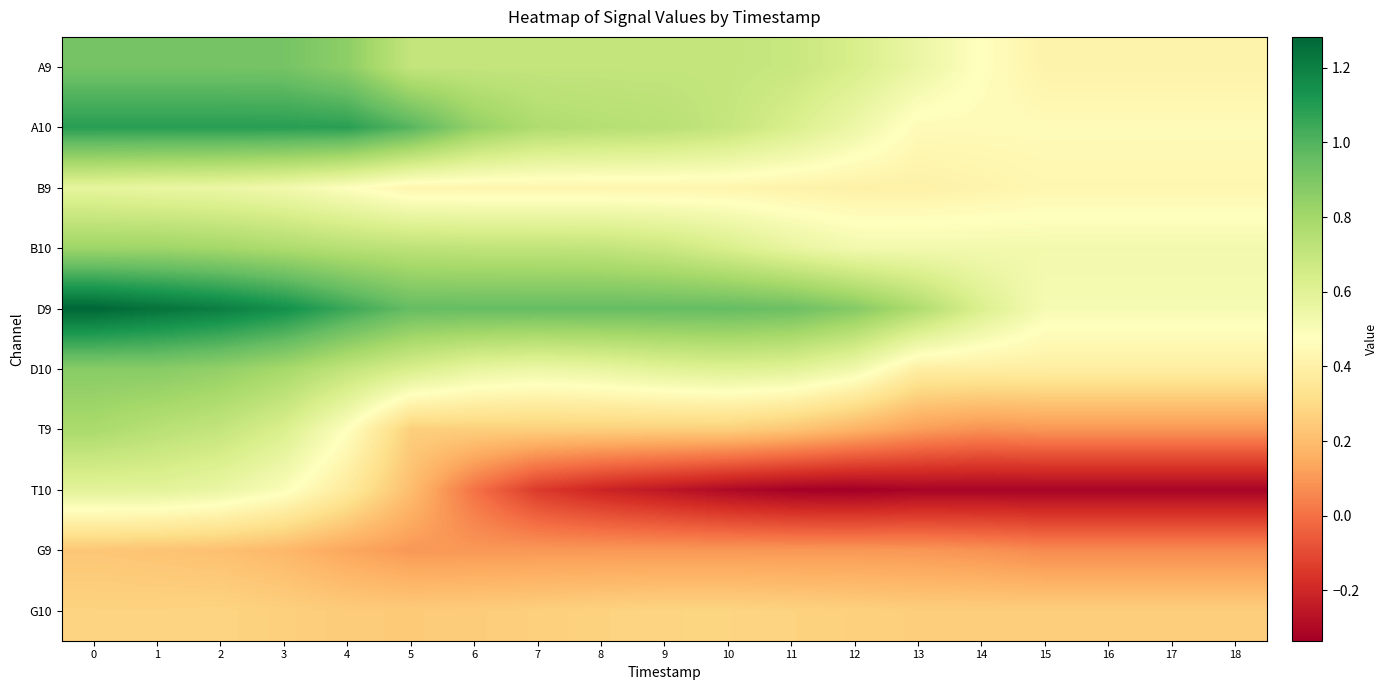

Reading left to right, transcribe all the data shown in this chart.

A9: 0=0.9	1=0.9	2=0.9	3=0.9	4=0.9	5=0.7	6=0.7	7=0.7	8=0.7	9=0.7	10=0.7	11=0.7	12=0.6	13=0.6	14=0.5	15=0.4	16=0.4	17=0.4	18=0.4
A10: 0=1.1	1=1.1	2=1.1	3=1.1	4=1.1	5=1.0	6=0.8	7=0.8	8=0.7	9=0.7	10=0.7	11=0.6	12=0.5	13=0.5	14=0.5	15=0.5	16=0.5	17=0.5	18=0.5
B9: 0=0.6	1=0.6	2=0.6	3=0.5	4=0.5	5=0.4	6=0.4	7=0.4	8=0.4	9=0.4	10=0.4	11=0.4	12=0.4	13=0.4	14=0.4	15=0.4	16=0.4	17=0.4	18=0.4
B10: 0=0.8	1=0.8	2=0.8	3=0.8	4=0.7	5=0.7	6=0.7	7=0.7	8=0.7	9=0.7	10=0.6	11=0.6	12=0.5	13=0.5	14=0.5	15=0.5	16=0.5	17=0.5	18=0.5
D9: 0=1.3	1=1.2	2=1.2	3=1.1	4=1.0	5=1.0	6=1.0	7=1.0	8=1.0	9=1.0	10=1.0	11=0.9	12=0.9	13=0.8	14=0.6	15=0.5	16=0.5	17=0.5	18=0.5
D10: 0=0.9	1=0.9	2=0.8	3=0.8	4=0.7	5=0.6	6=0.6	7=0.5	8=0.6	9=0.6	10=0.6	11=0.6	12=0.5	13=0.4	14=0.4	15=0.4	16=0.4	17=0.4	18=0.4
T9: 0=0.8	1=0.7	2=0.7	3=0.6	4=0.5	5=0.3	6=0.3	7=0.3	8=0.3	9=0.3	10=0.3	11=0.2	12=0.2	13=0.1	14=0.1	15=0.1	16=0.1	17=0.1	18=0.1
T10: 0=0.6	1=0.6	2=0.6	3=0.5	4=0.4	5=0.2	6=0.0	7=-0.1	8=-0.2	9=-0.3	10=-0.3	11=-0.3	12=-0.3	13=-0.3	14=-0.3	15=-0.3	16=-0.3	17=-0.3	18=-0.3
G9: 0=0.2	1=0.2	2=0.2	3=0.2	4=0.1	5=0.1	6=0.1	7=0.1	8=0.1	9=0.1	10=0.1	11=0.1	12=0.1	13=0.1	14=0.1	15=0.1	16=0.1	17=0.1	18=0.1
G10: 0=0.3	1=0.3	2=0.3	3=0.3	4=0.2	5=0.2	6=0.3	7=0.3	8=0.3	9=0.3	10=0.3	11=0.3	12=0.3	13=0.3	14=0.3	15=0.3	16=0.3	17=0.3	18=0.3